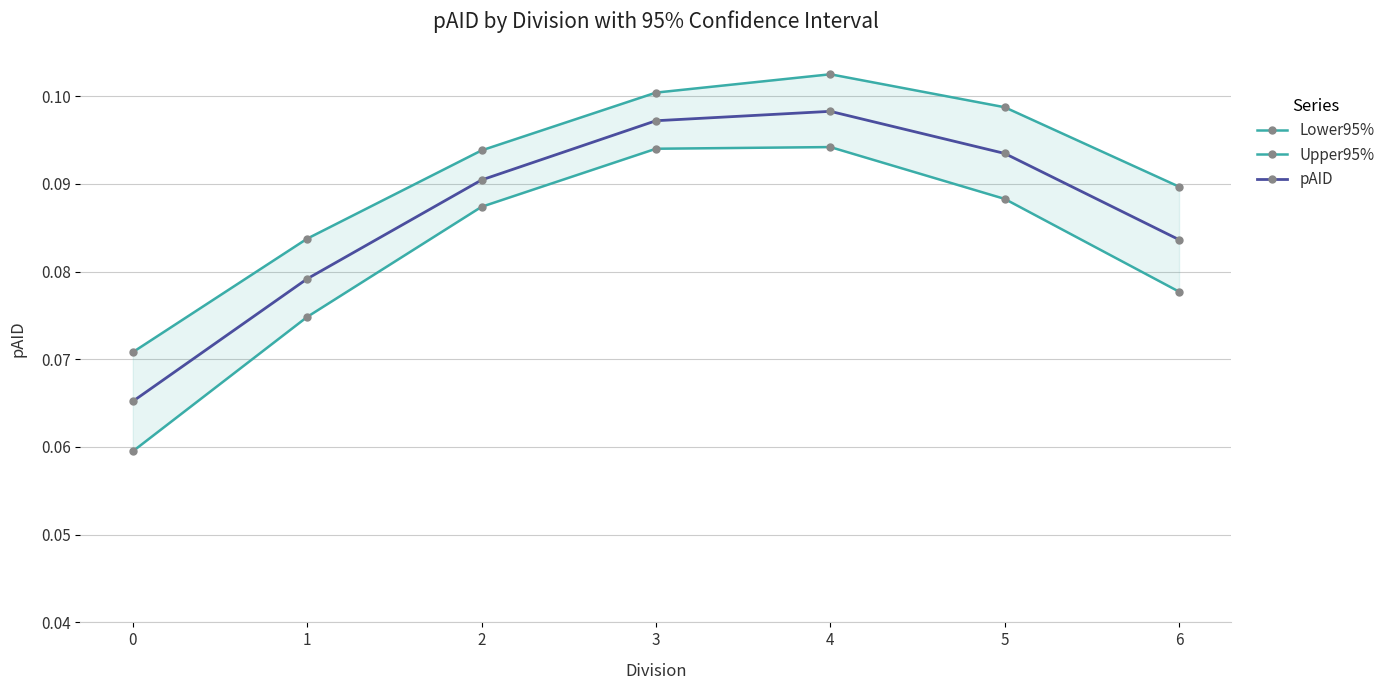

True or false: pAID and Lower95% cross at least once.

False